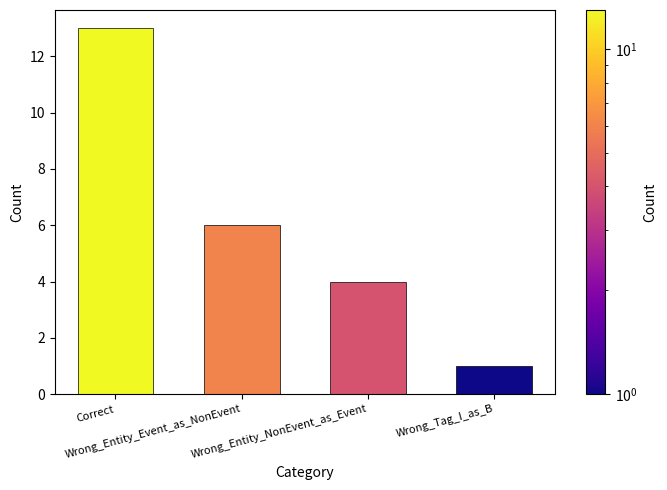

What is the change in value from Correct to Wrong_Tag_I_as_B?

-12